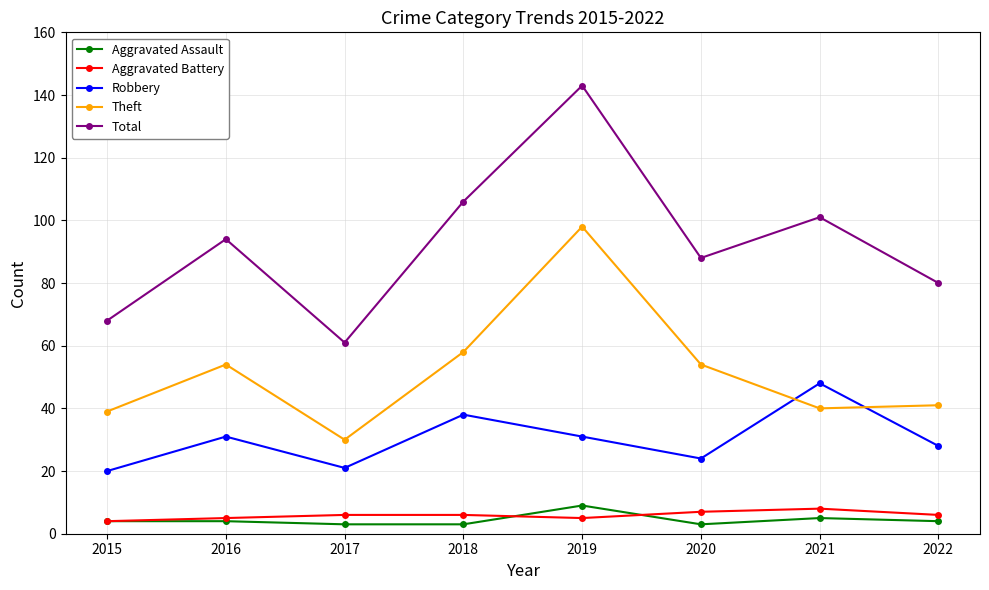

Reading left to right, extract all data points from this chart.

Aggravated Assault: 2015=4	2016=4	2017=3	2018=3	2019=9	2020=3	2021=5	2022=4
Aggravated Battery: 2015=4	2016=5	2017=6	2018=6	2019=5	2020=7	2021=8	2022=6
Robbery: 2015=20	2016=31	2017=21	2018=38	2019=31	2020=24	2021=48	2022=28
Theft: 2015=39	2016=54	2017=30	2018=58	2019=98	2020=54	2021=40	2022=41
Total: 2015=68	2016=94	2017=61	2018=106	2019=143	2020=88	2021=101	2022=80